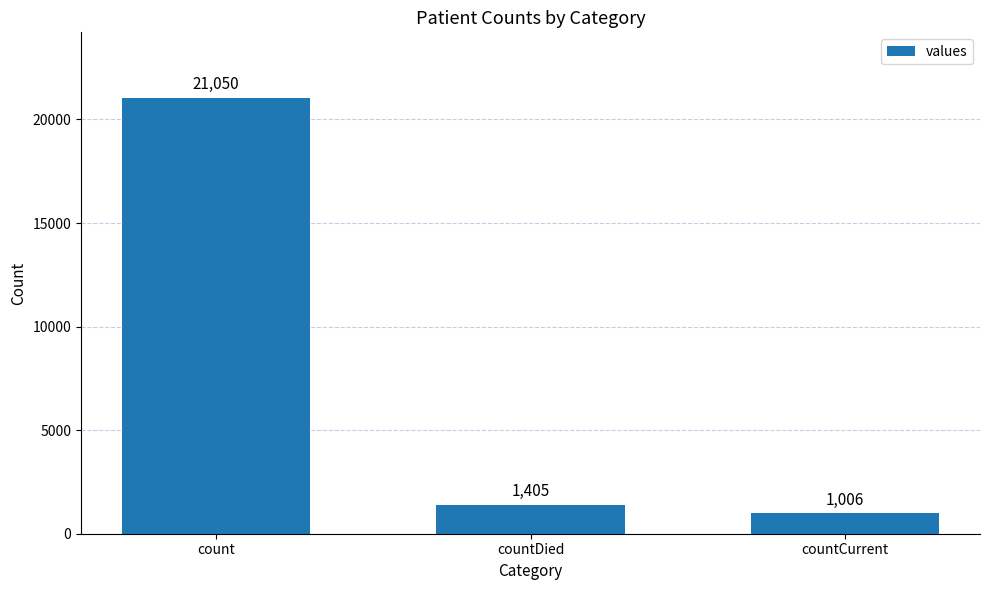

How many series are shown in this chart?

1